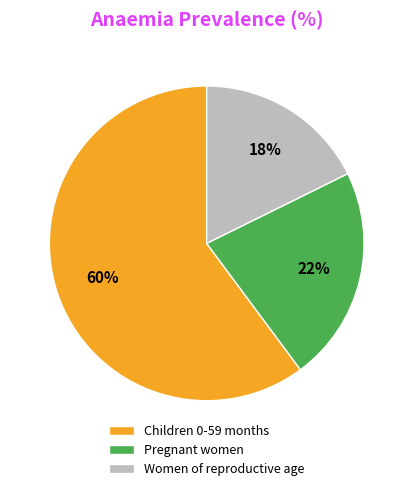

Rank the categories by value from highest to lowest.

Children 0-59 months, Pregnant women, Women of reproductive age